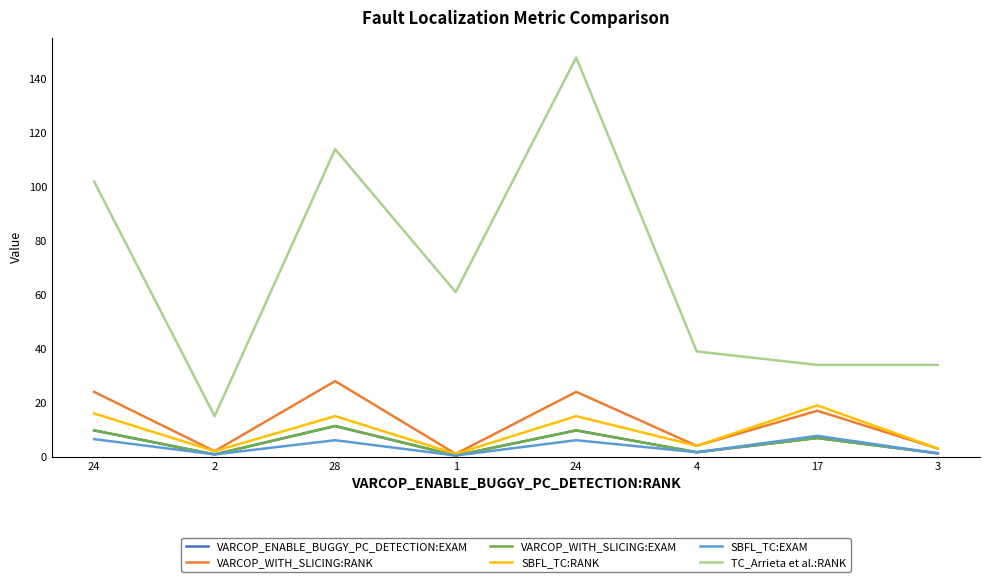

Is this an area chart (filled region under the line)?

No